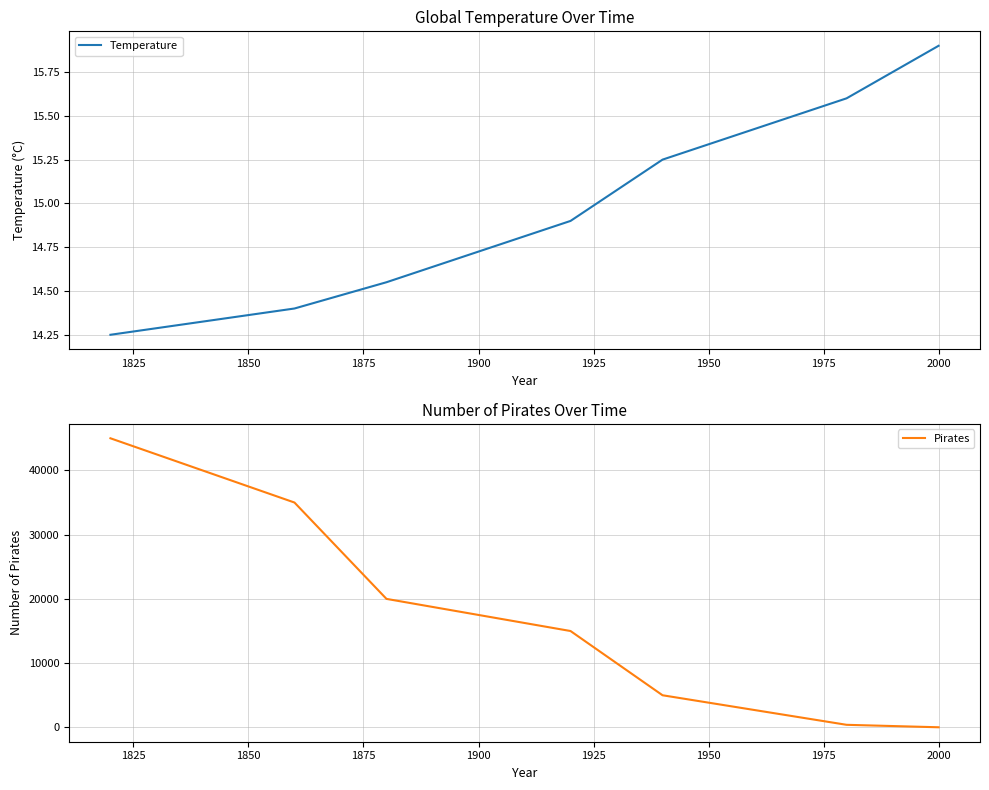

Does the chart have visible grid lines?

Yes